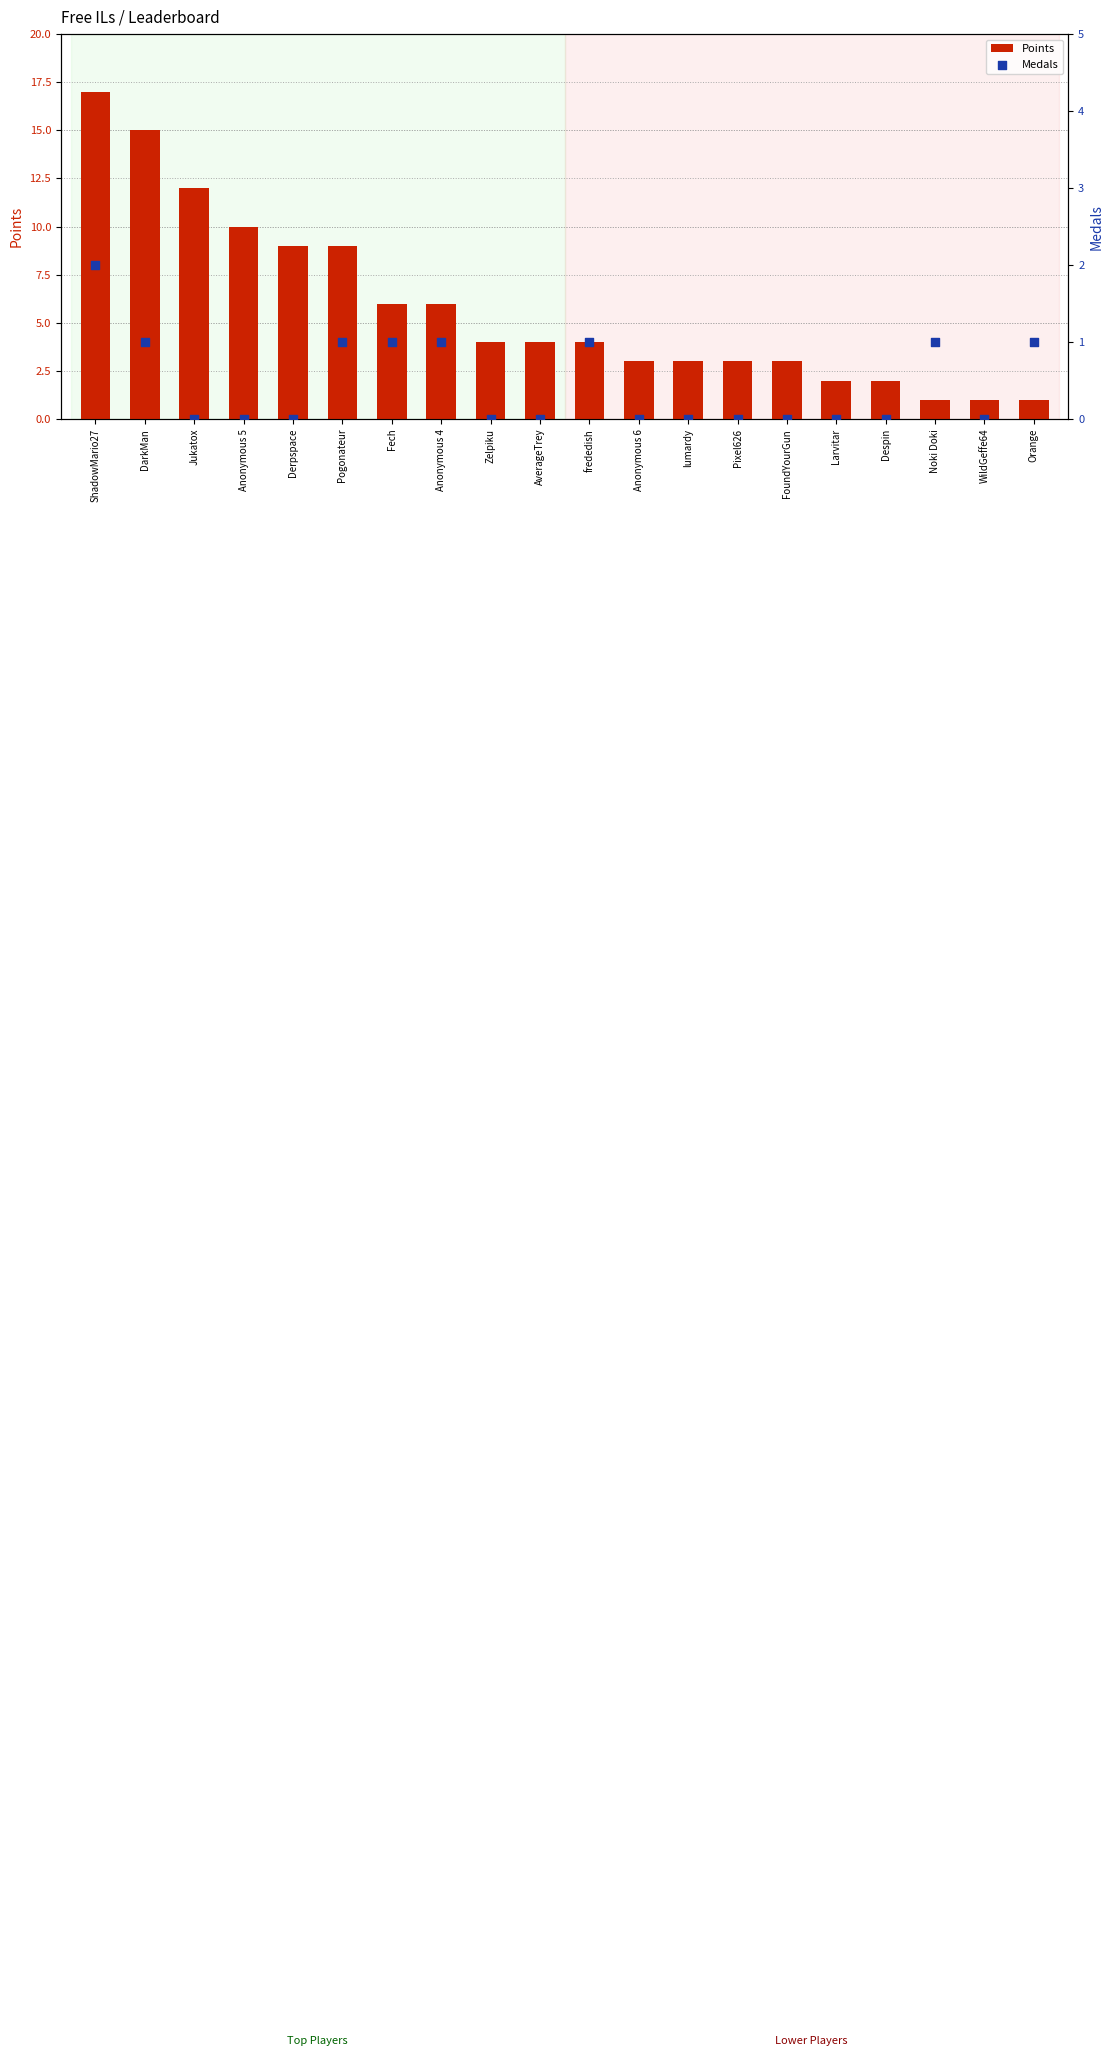

Is the value of Points at Despin greater than the value of Medals at Anonymous 4?

Yes